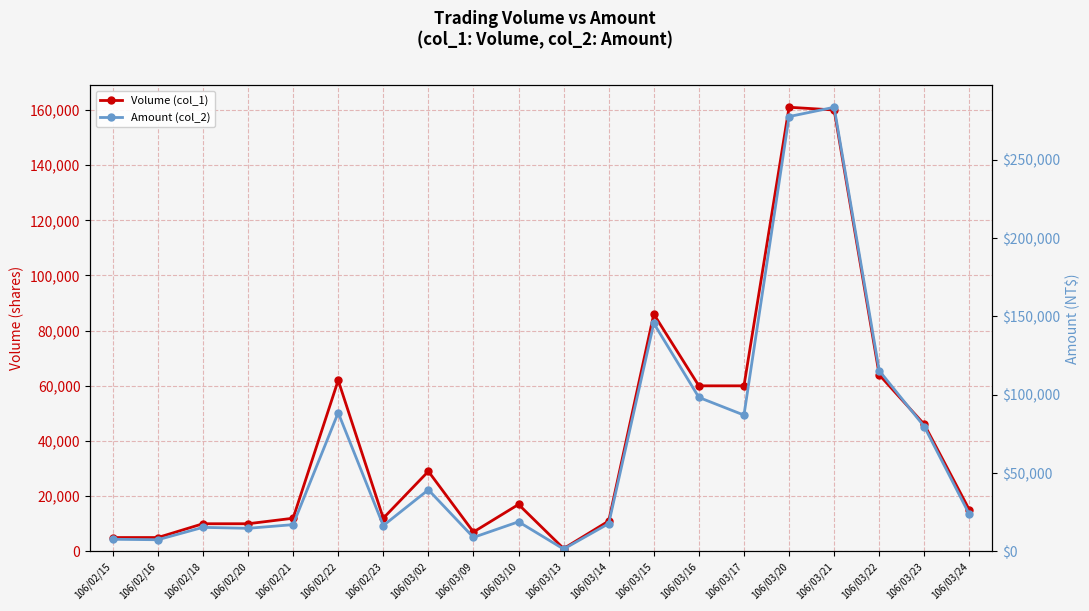

Is it true that Amount (col_2) equals 79690 at 106/03/23?

True